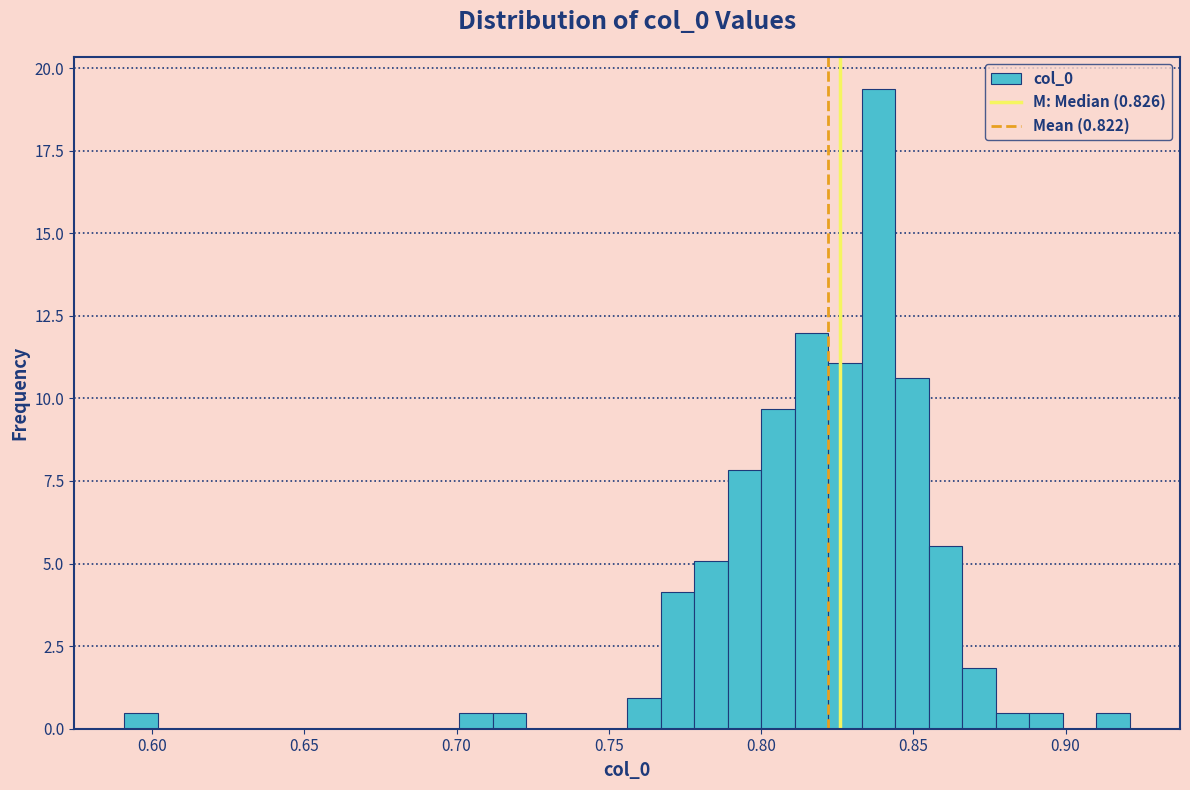

Around what value on the x-axis is the tallest bar? Give the approximate position of its centre, as read against the axis.

0.840